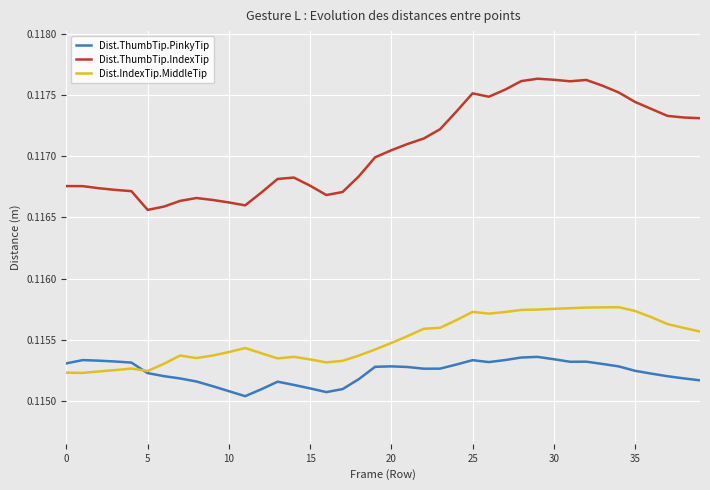

Which series has the largest total across all categories?

Dist.ThumbTip.IndexTip